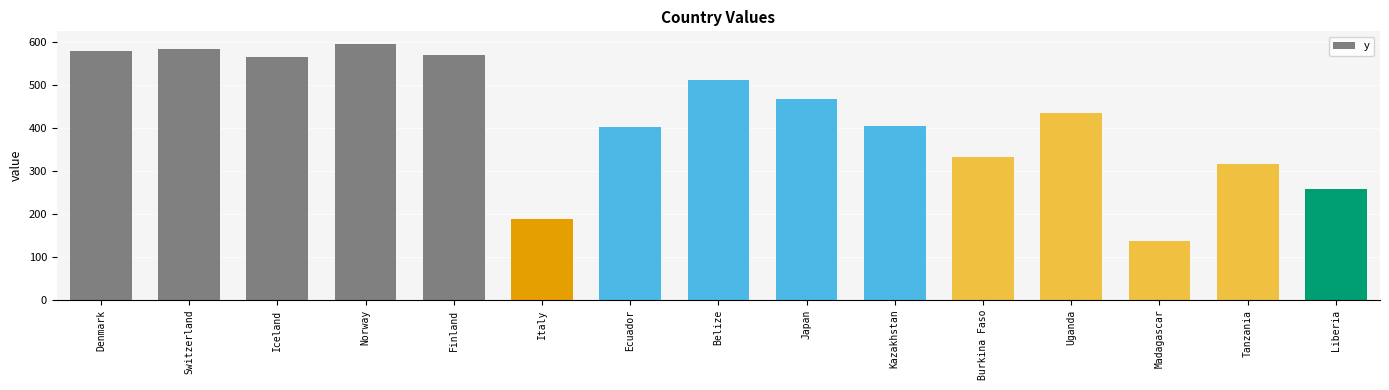

The value at Liberia is 257.5. True or false?

True